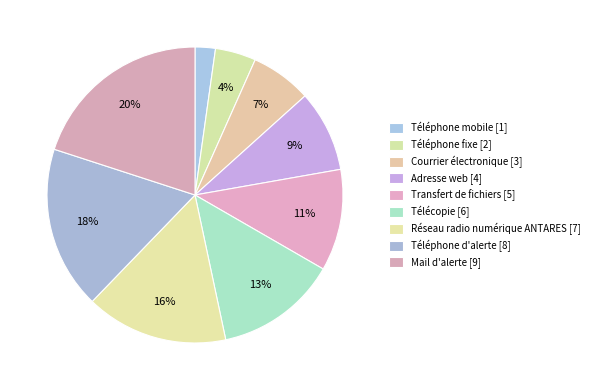

What is the smallest slice in the pie chart?

Téléphone mobile